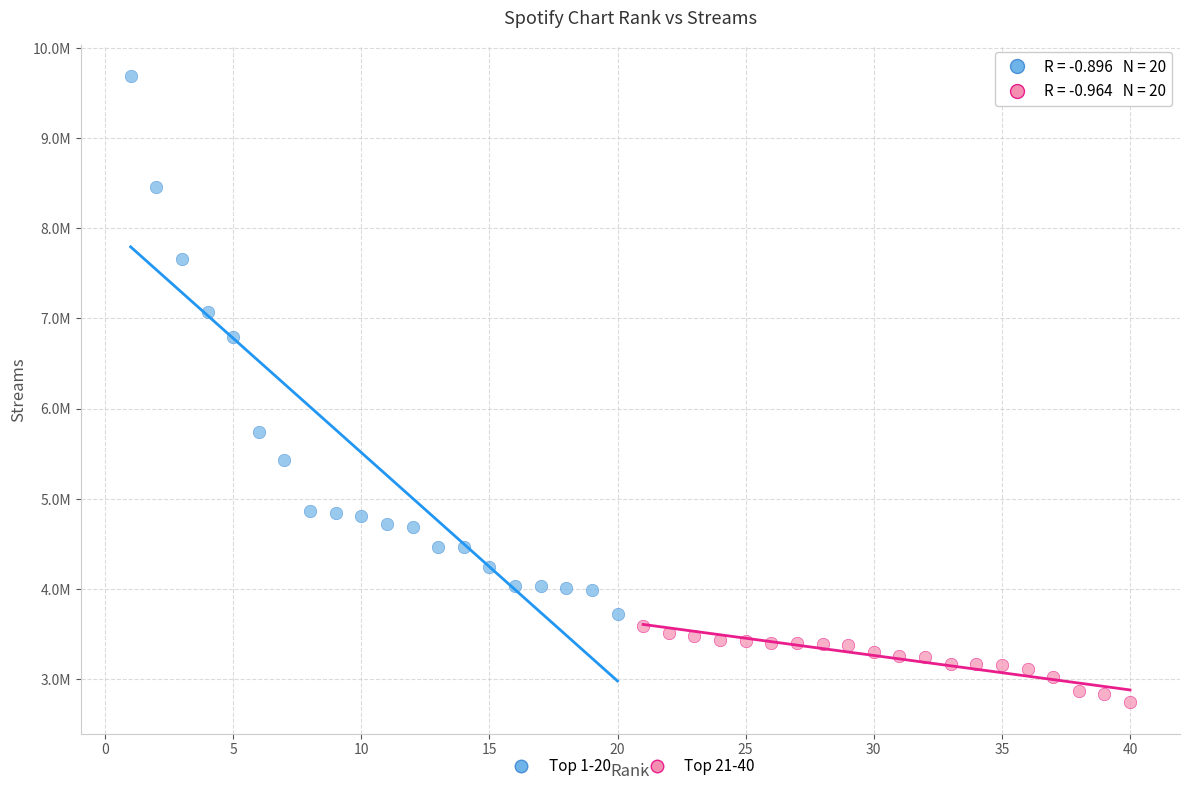

Which series has the largest Y range (max minus min)?

Top 1-20